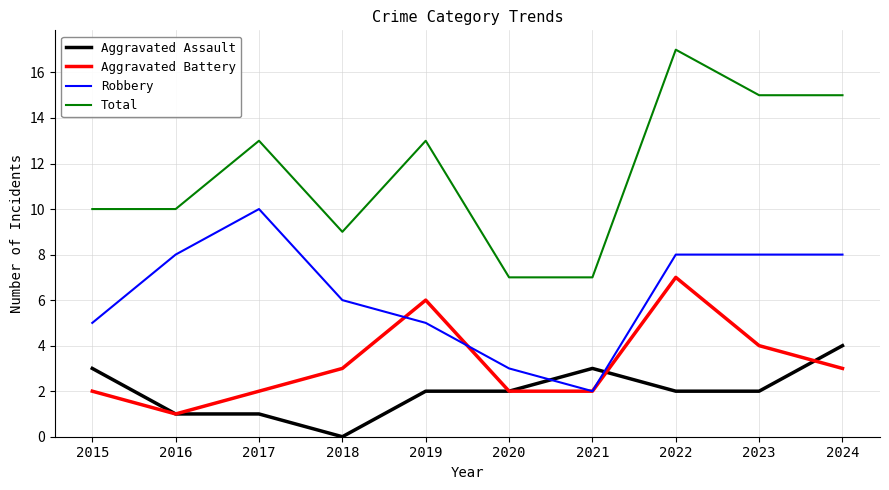

What is the difference between the highest and lowest values at 2024?

12